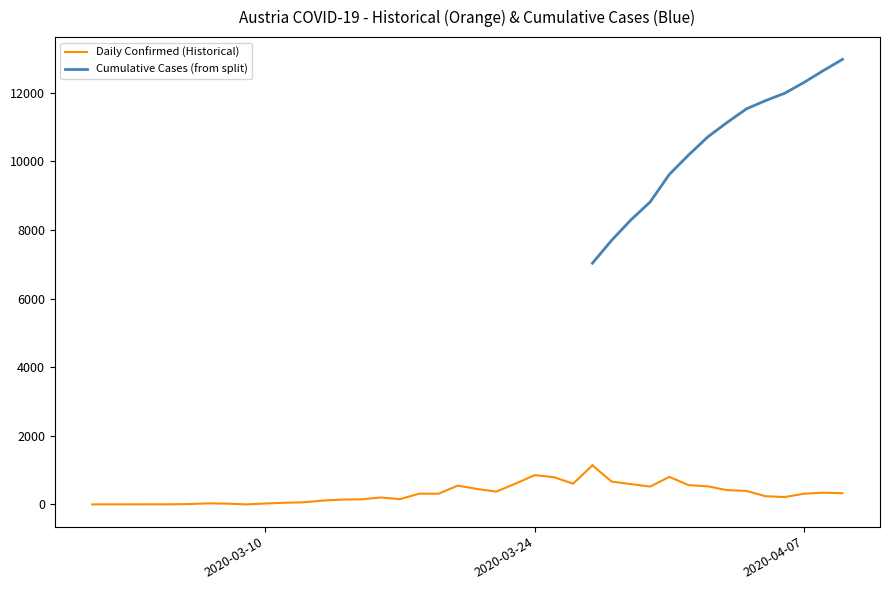

What is the sum of the Daily_confirmed values at 2020-04-06 and 2020-03-21?

670